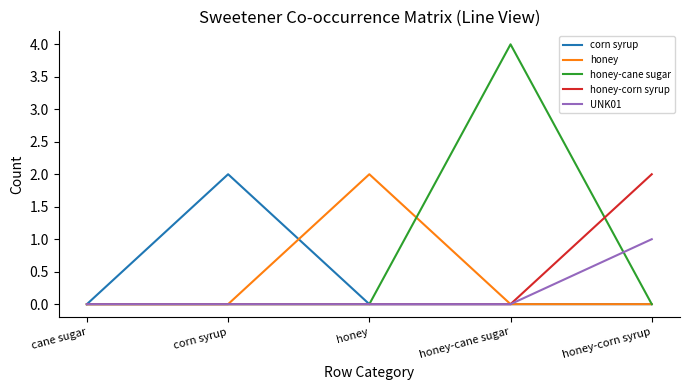

What is the total value across all series at honey-cane sugar?

4